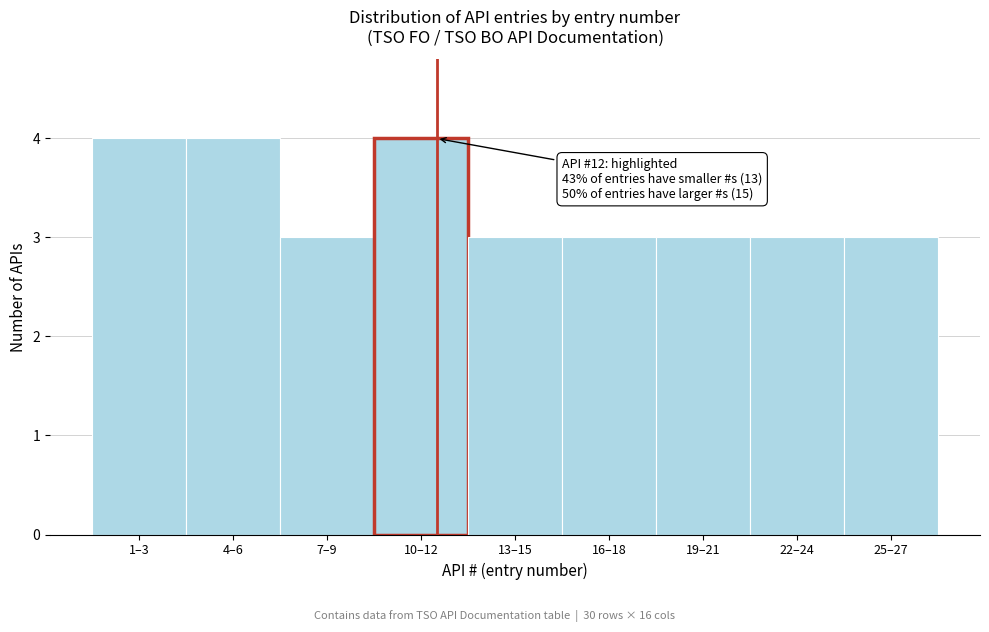

Reading left to right, extract all data points from this chart.

4	4	3	4	3	3	3	3	3